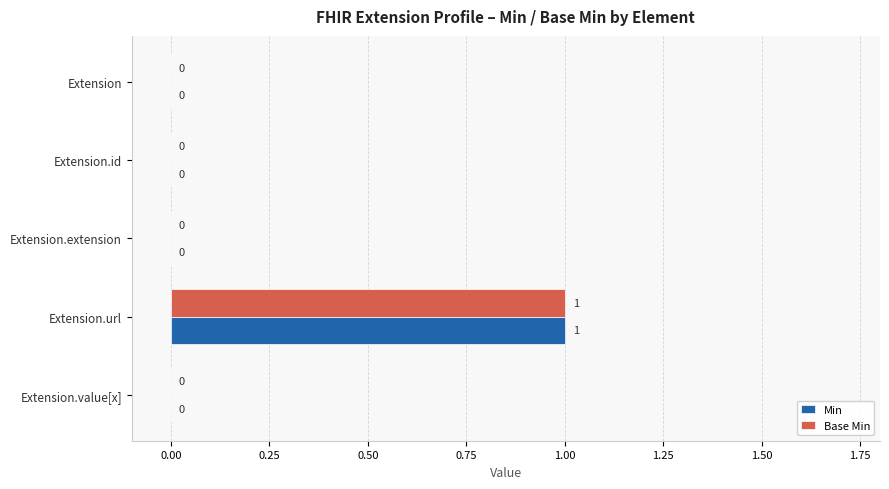

The Base Min series shows 0 at Extension.value[x]. True or false?

True